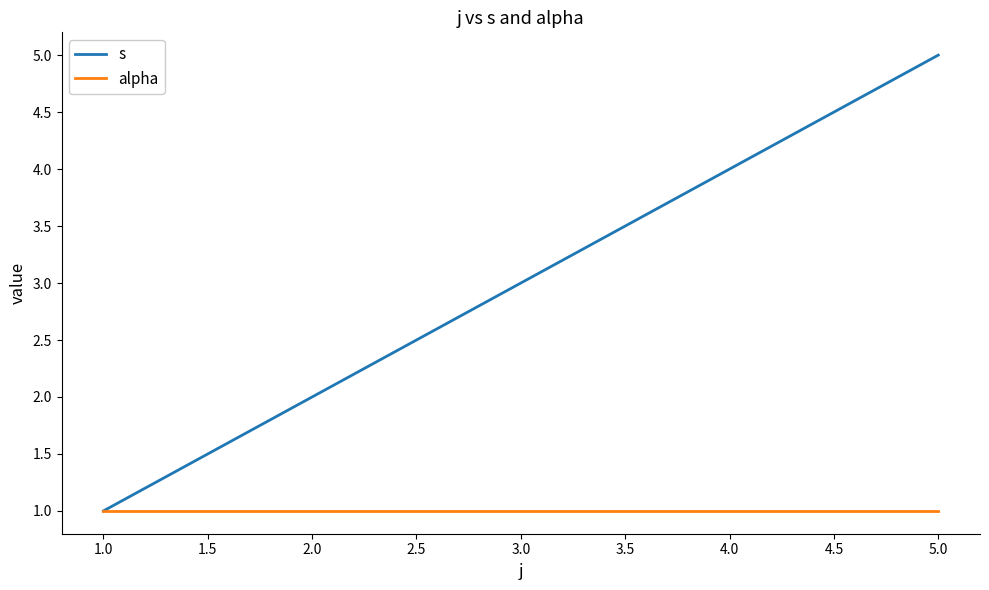

Is the value of alpha at 4.0 greater than the value of s at 3.0?

No